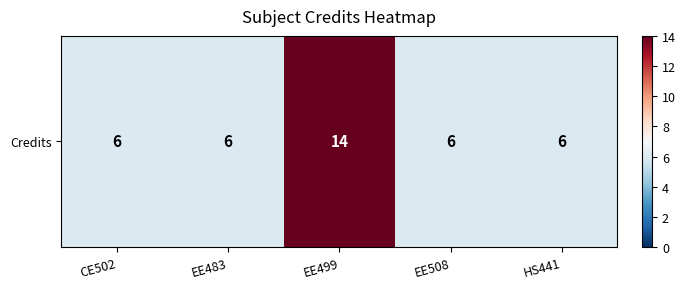

What is the ratio of the value at EE508 to the value at EE499?

0.4